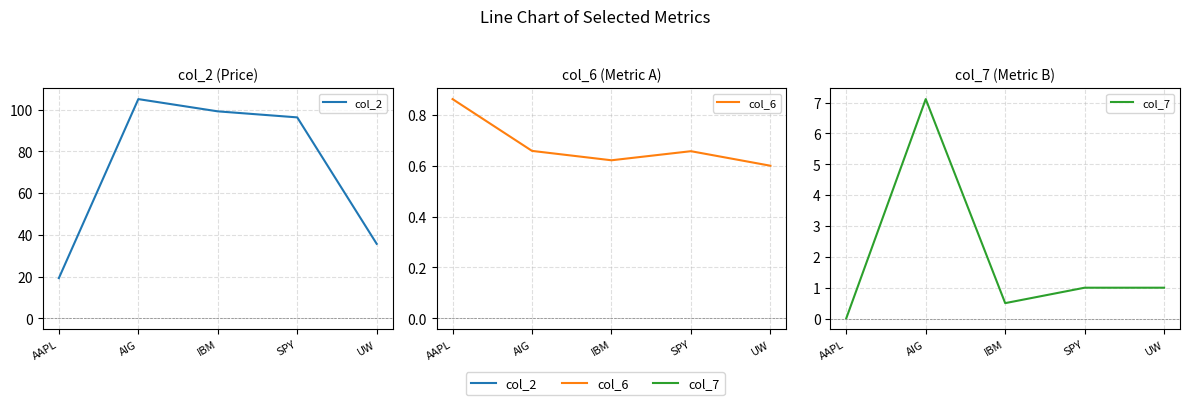

Which series has the largest total across all categories?

col_2